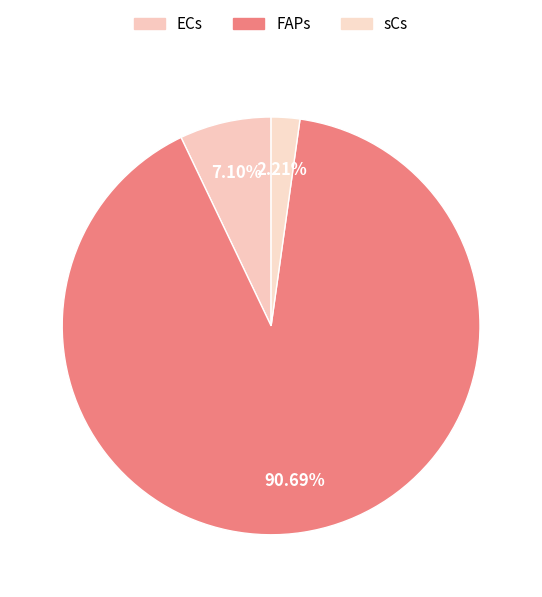

Which has a higher value, ECs or FAPs?

FAPs